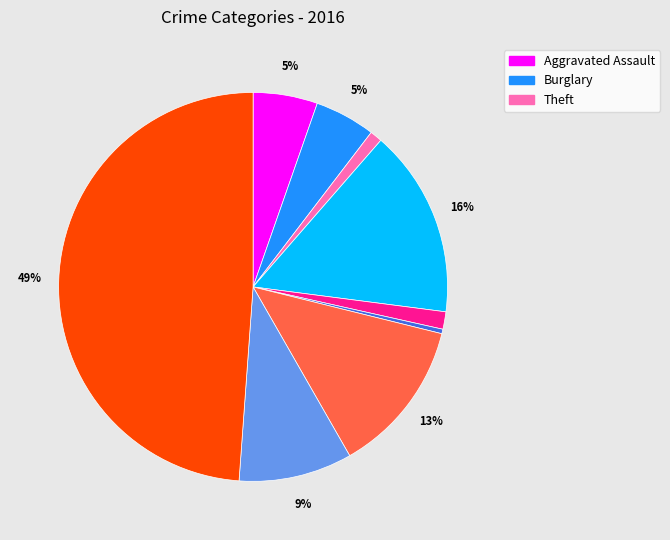

Is there a majority slice in this chart?

No